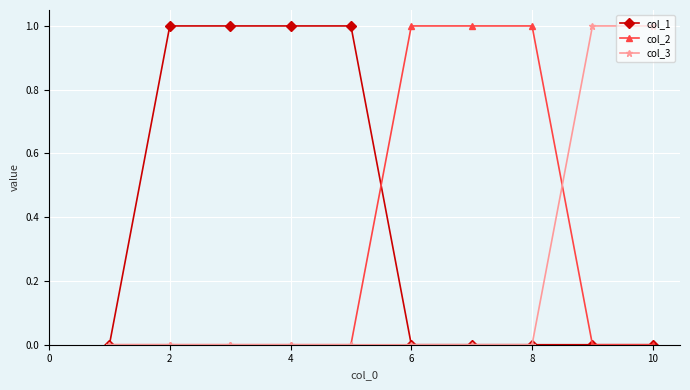

What is the value of the col_1 point at the 4th from the left?

1